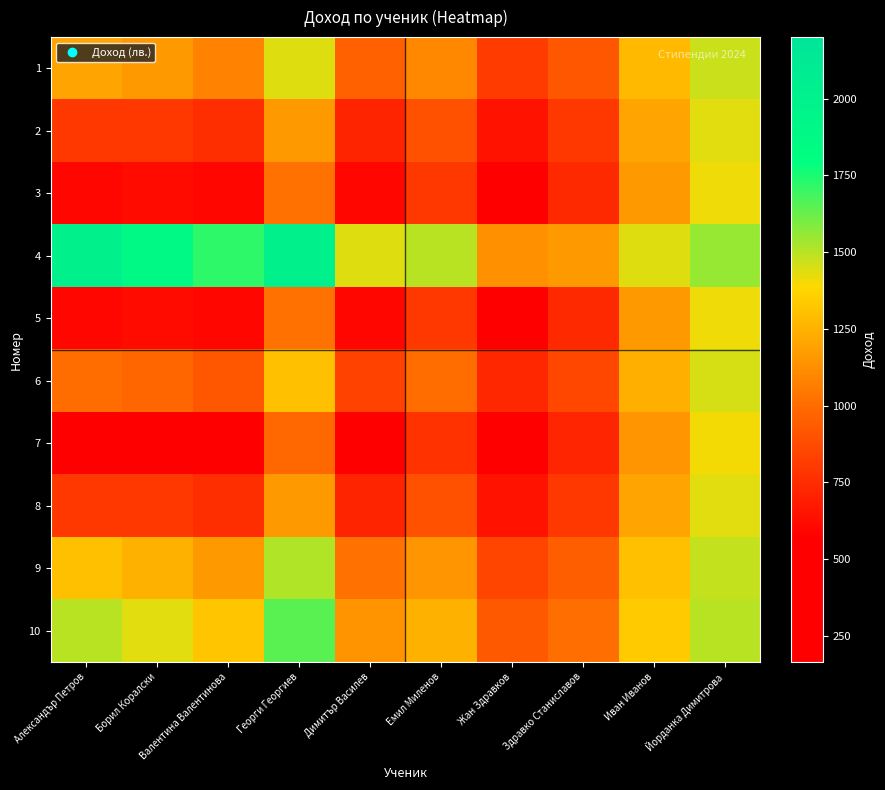

Which label corresponds to the largest value in the chart?

Александър Петров